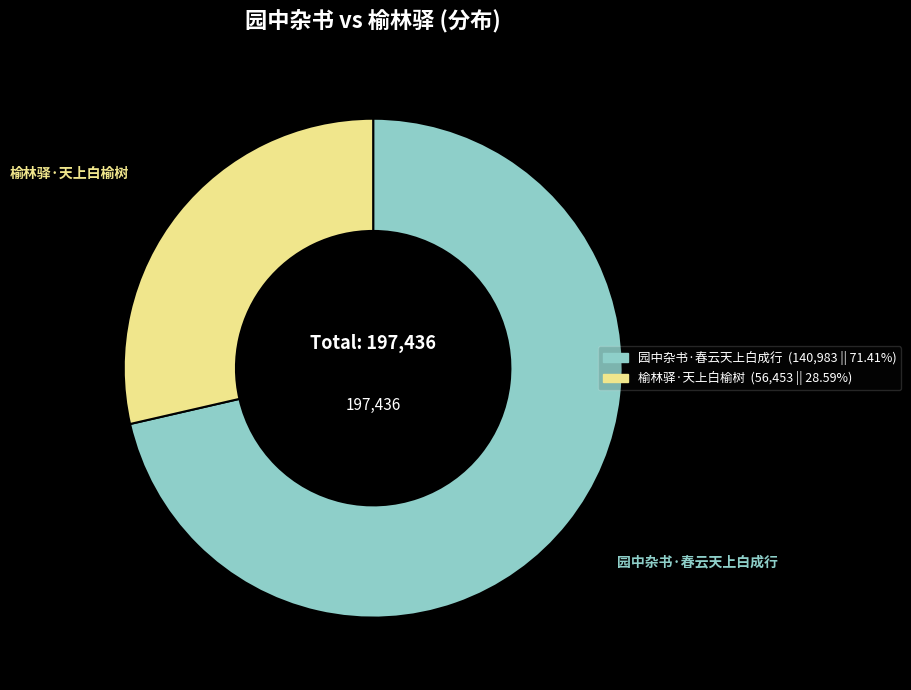

True or false: 榆林驿·天上白榆树 accounts for 29% of the total.

True